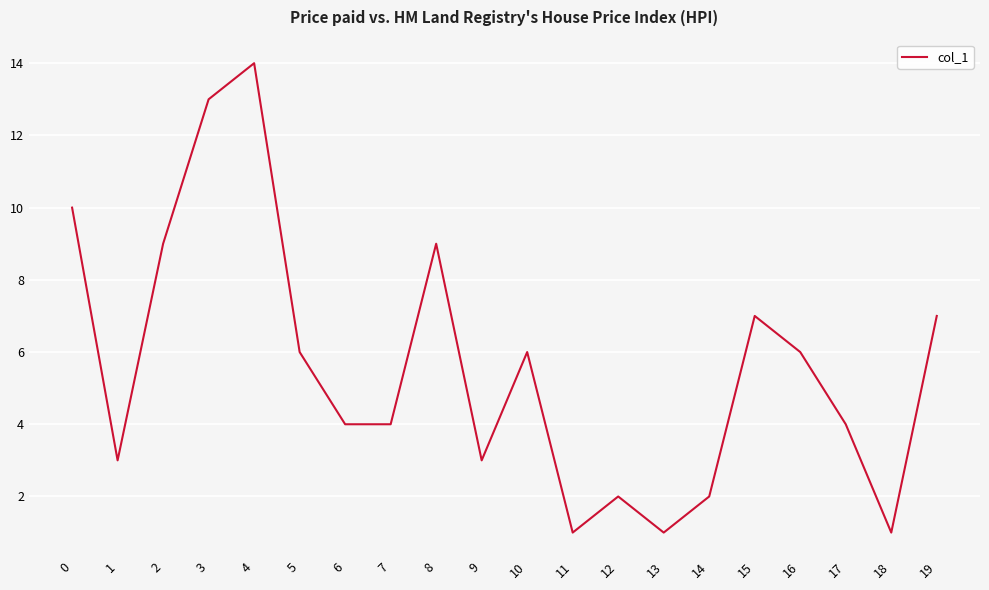

Is this an area chart (filled region under the line)?

No